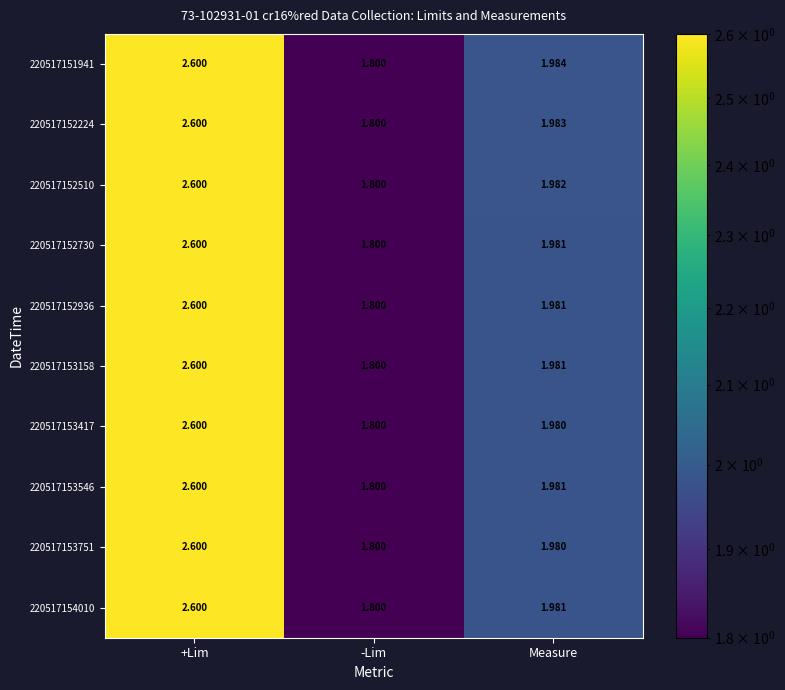

List the labels in order of 220517153546 value, smallest first.

-Lim, Measure, +Lim